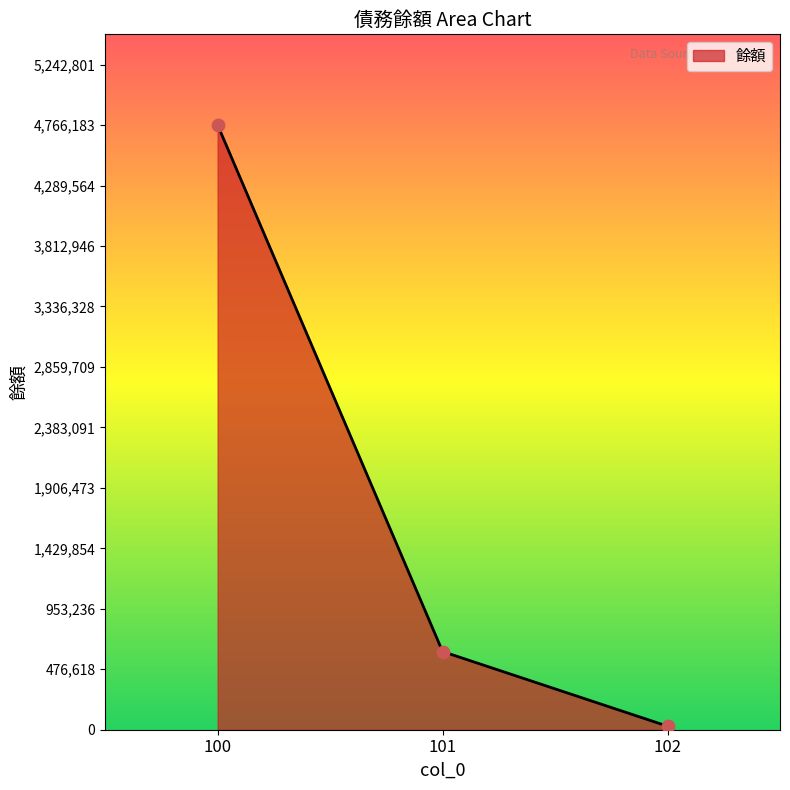

Approximately how many times larger is the value at 100 compared to 102?

170.3